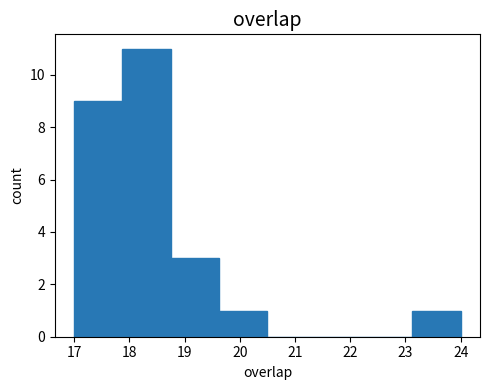

Reading left to right, list every bar in this chart as the range it spans on the x-axis followed by its height. Neither the bar edges nor the heights are printed on the chart, so give them approximately, as read against the axes.

17.0 to 17.9: 9
17.9 to 18.8: 11
18.8 to 19.6: 3
19.6 to 20.5: 1
20.5 to 21.4: 0
21.4 to 22.3: 0
22.3 to 23.1: 0
23.1 to 24.0: 1